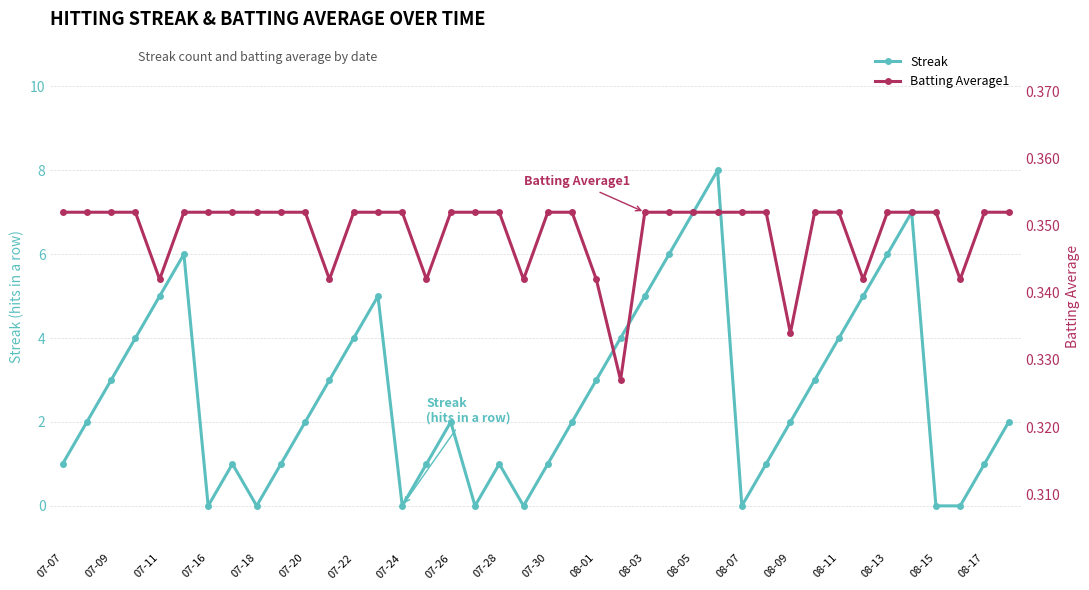

What is the highest value of the Streak series?

8